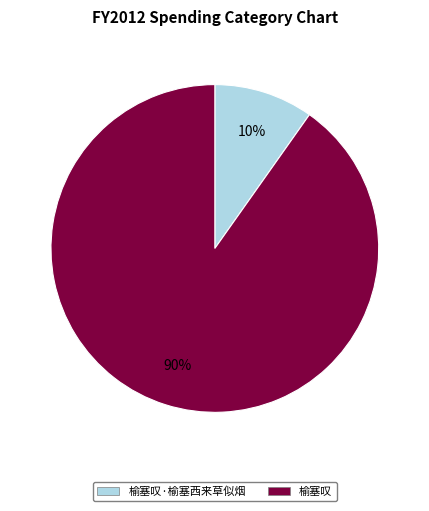

To the nearest percent, what is the average slice percentage?

50%